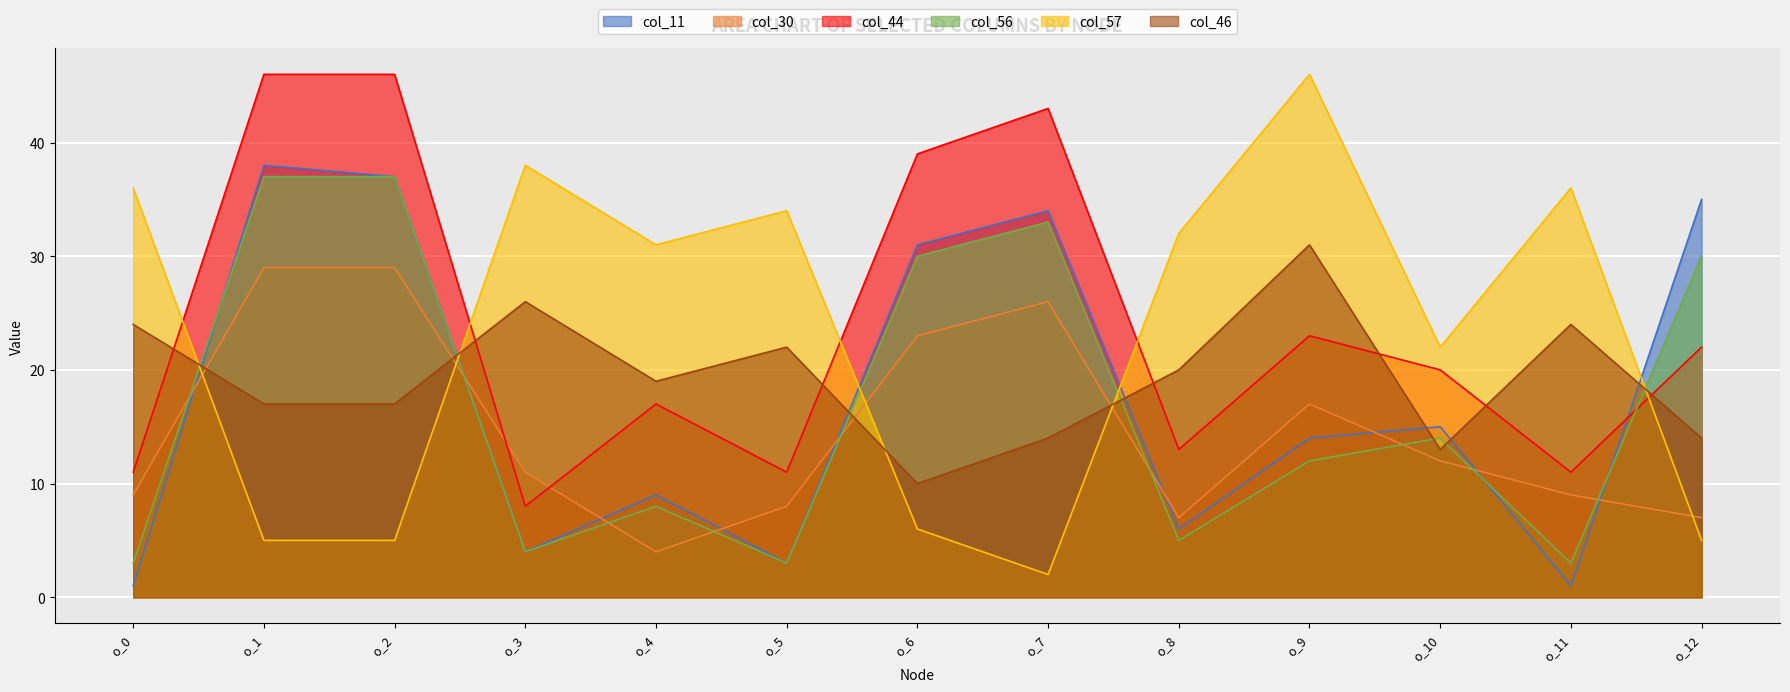

What is the difference between the highest and lowest values at o_8?

27